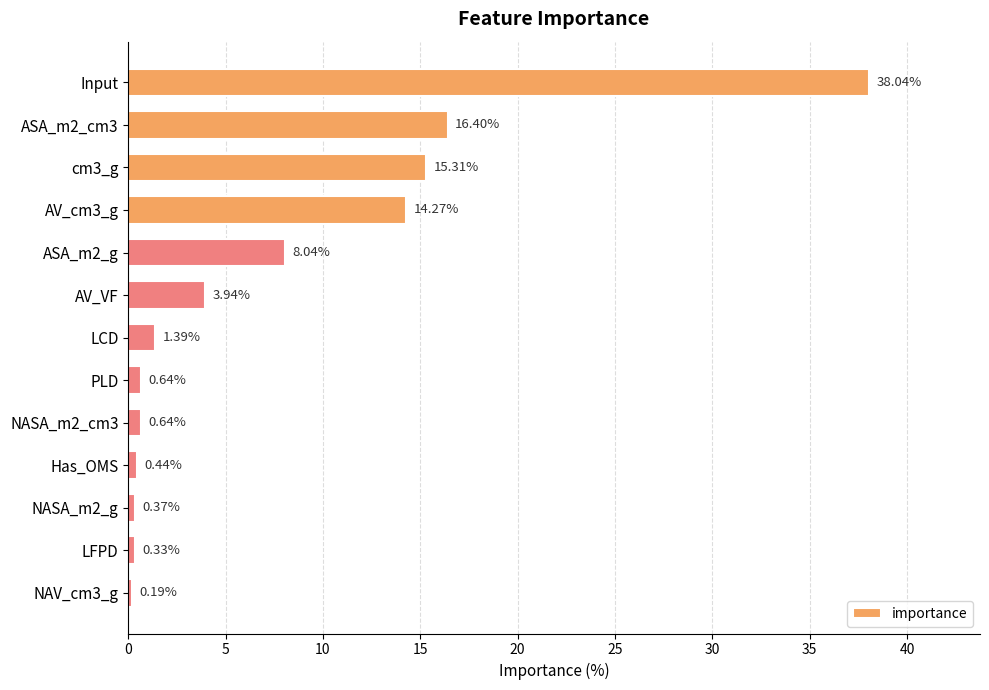

Which has a higher value, PLD or NAV_cm3_g?

PLD